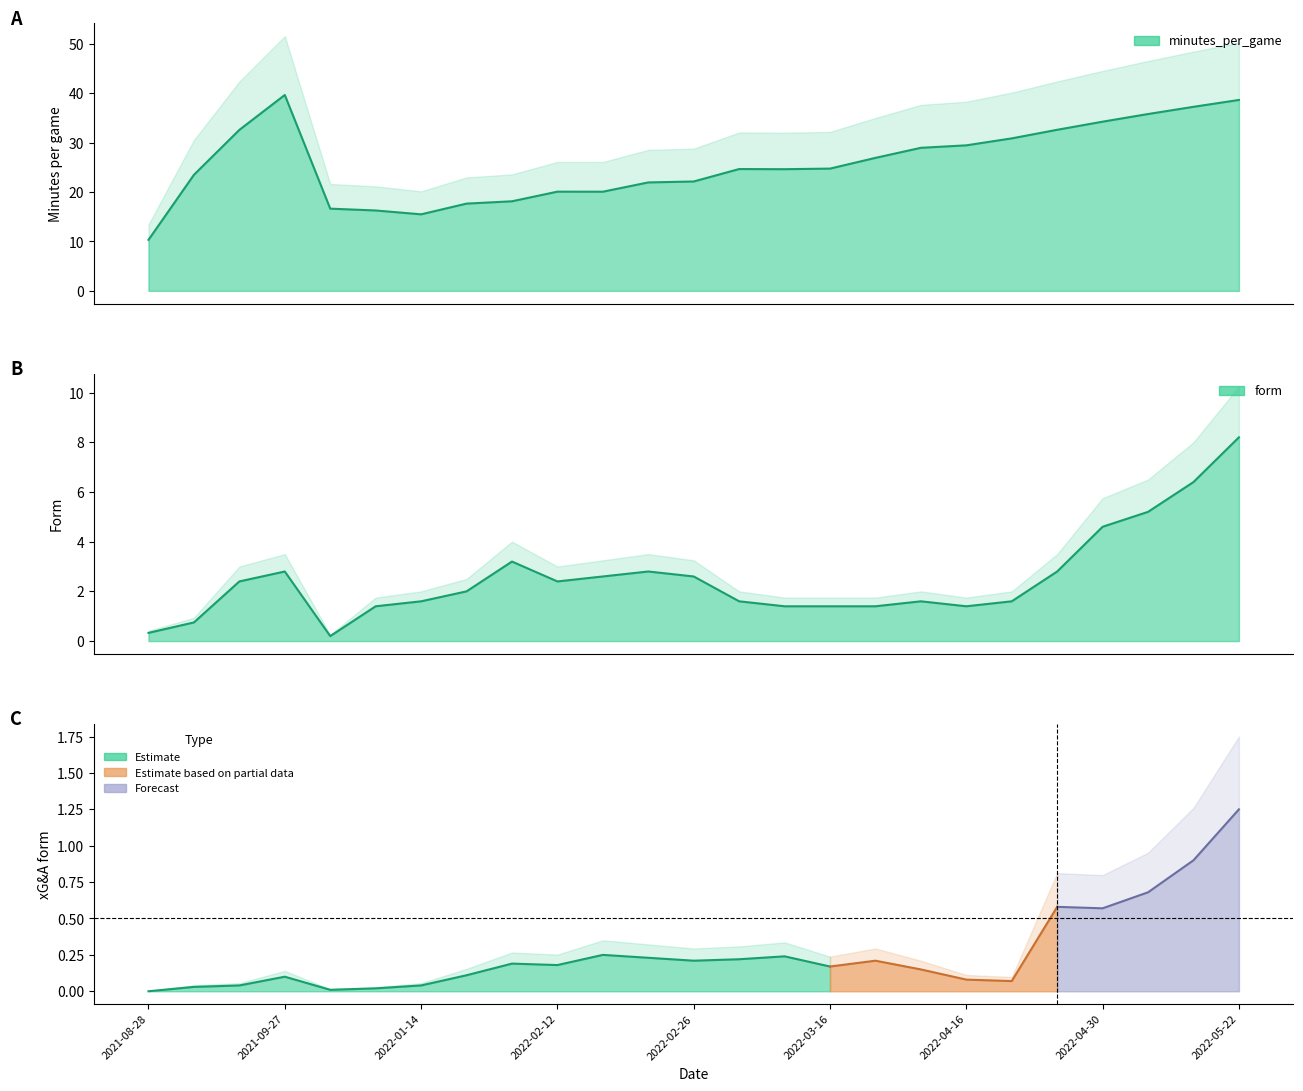

List the series in order of their overall mean, highest first.

minutes_per_game, form